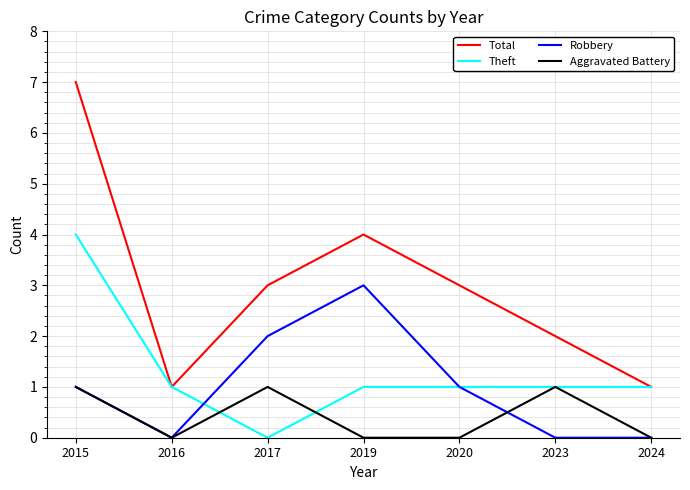

What are all the series names shown in the legend?

Total, Theft, Robbery, Aggravated Battery